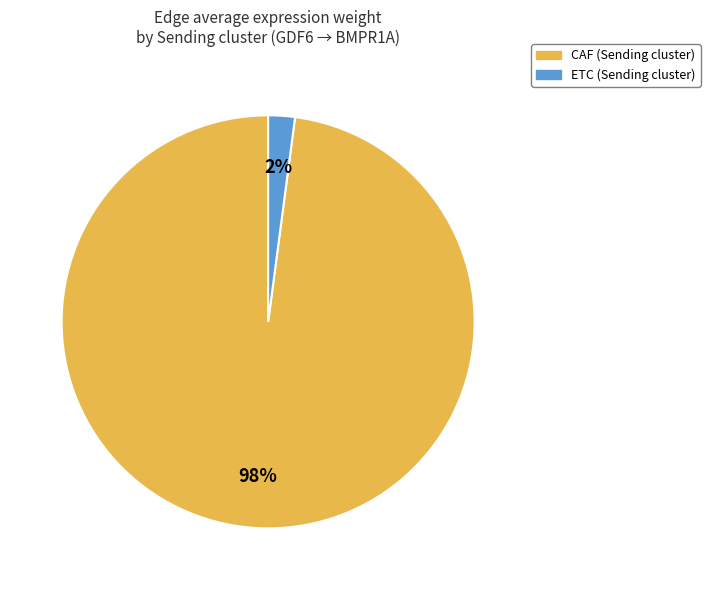

To the nearest percent, what is the average slice percentage?

50%